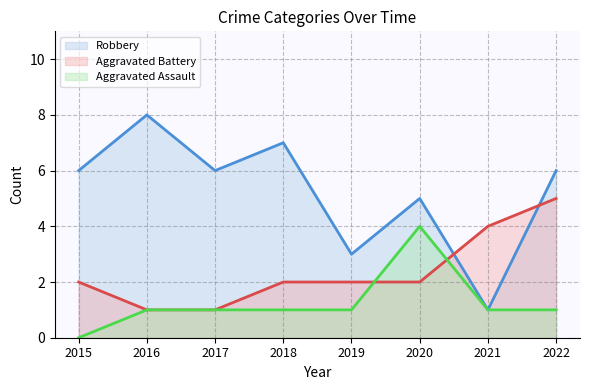

Between 2020 and 2021, which series saw the biggest shift?

Robbery